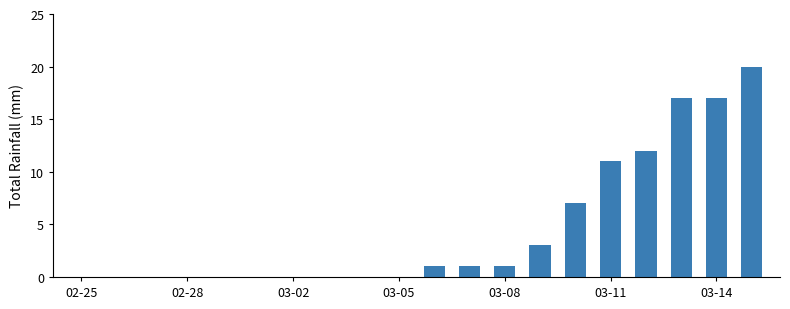

What is the maximum value shown in the chart?

20